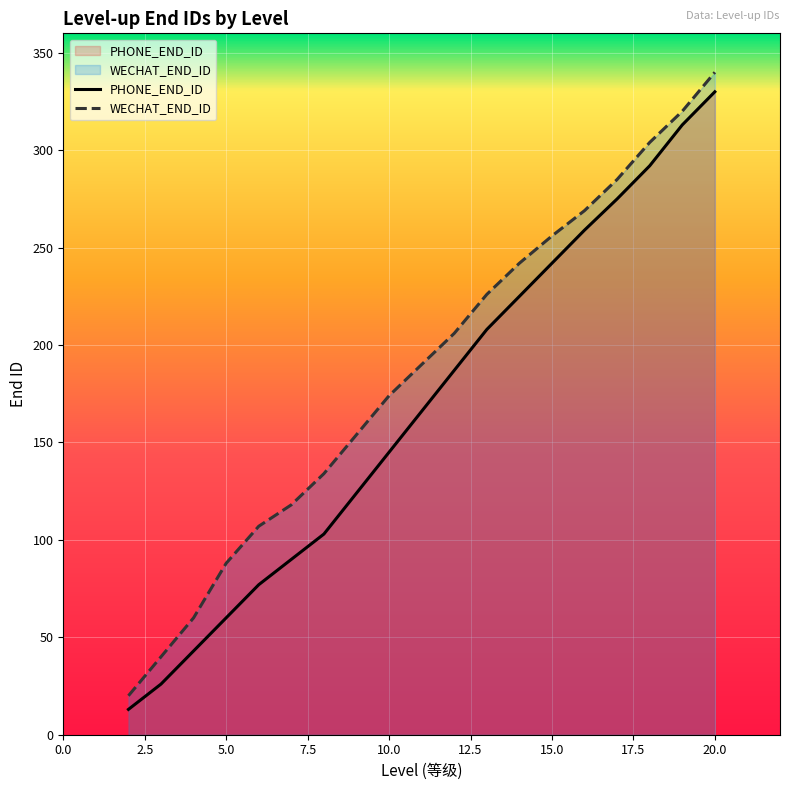

What is the value of the PHONE_END_ID point at the 6th from the left?

90